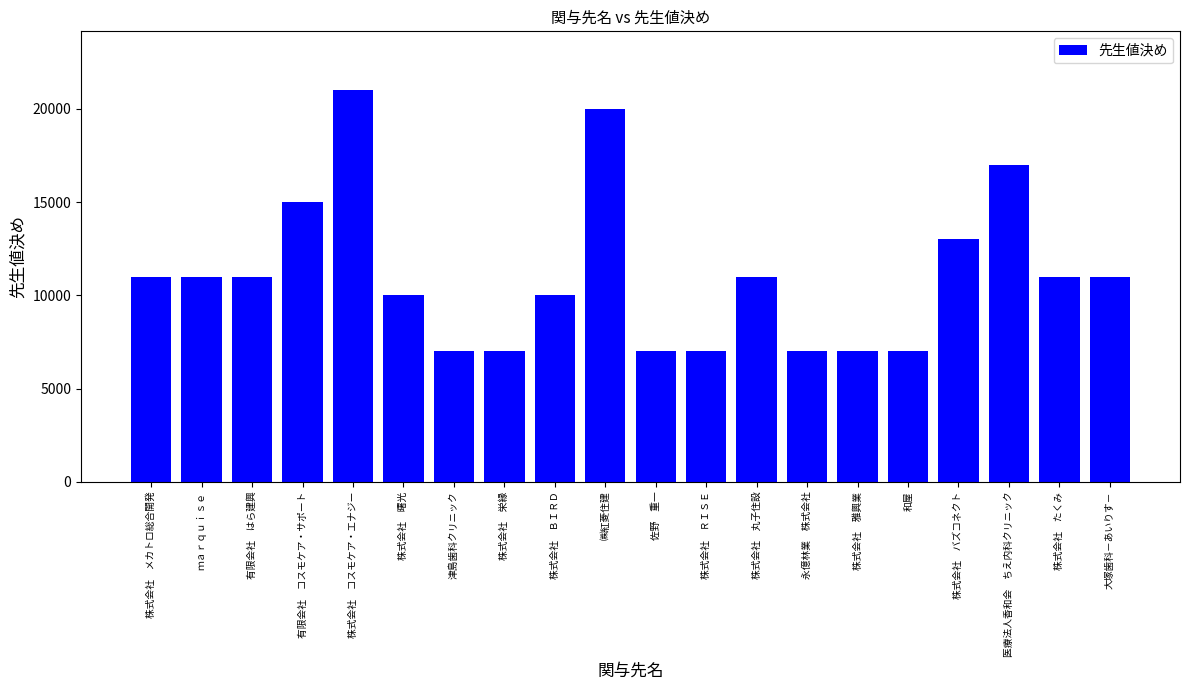

Is it true that the value at 有限会社　コスモケア・サポート is 15000?

True